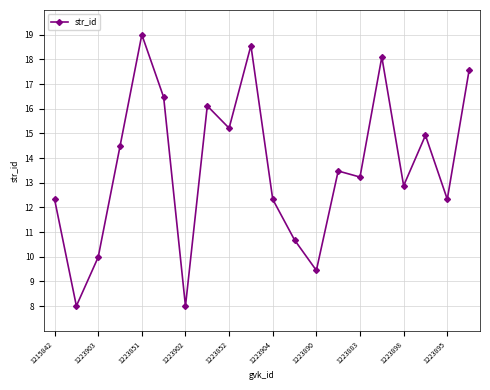

What is the value of the 18th point from the left?

14.9